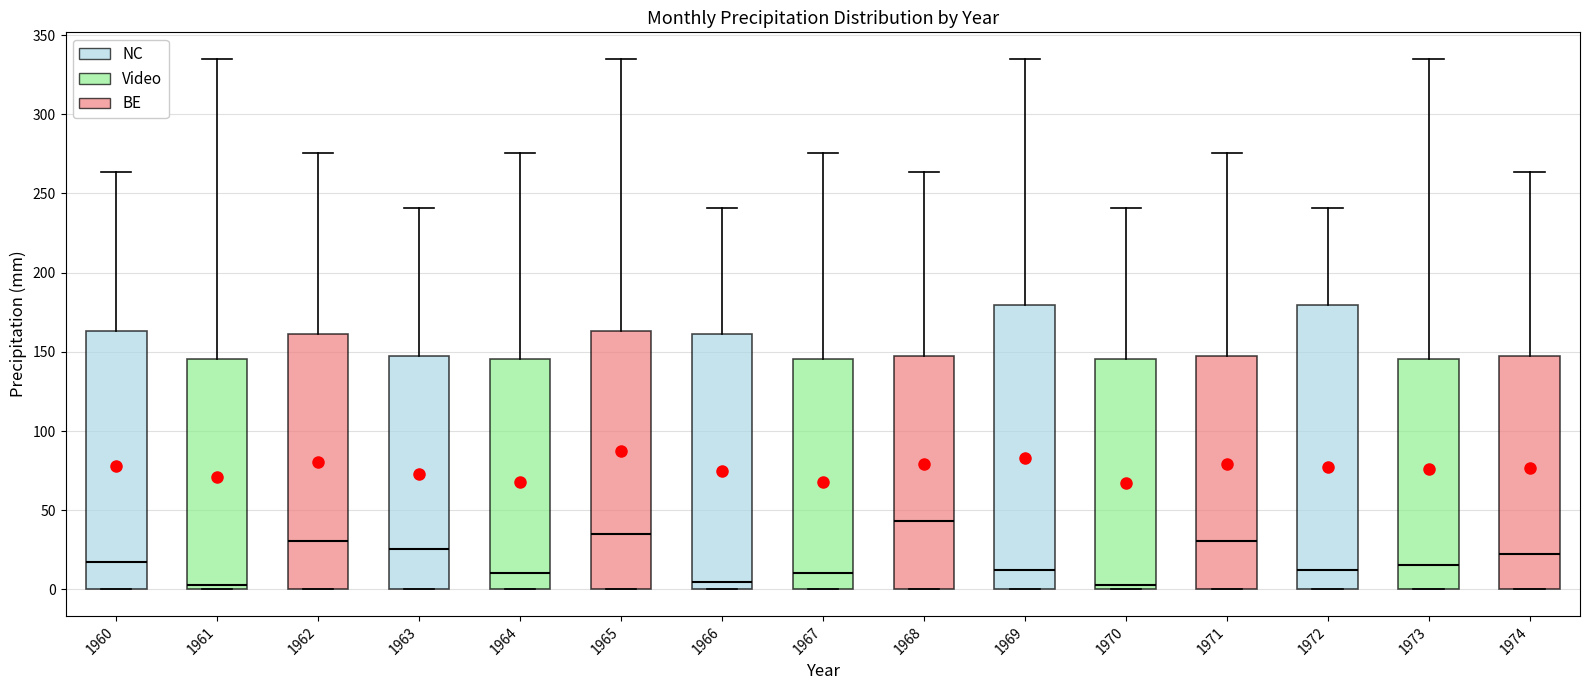

Which box's median line is the highest?

1968